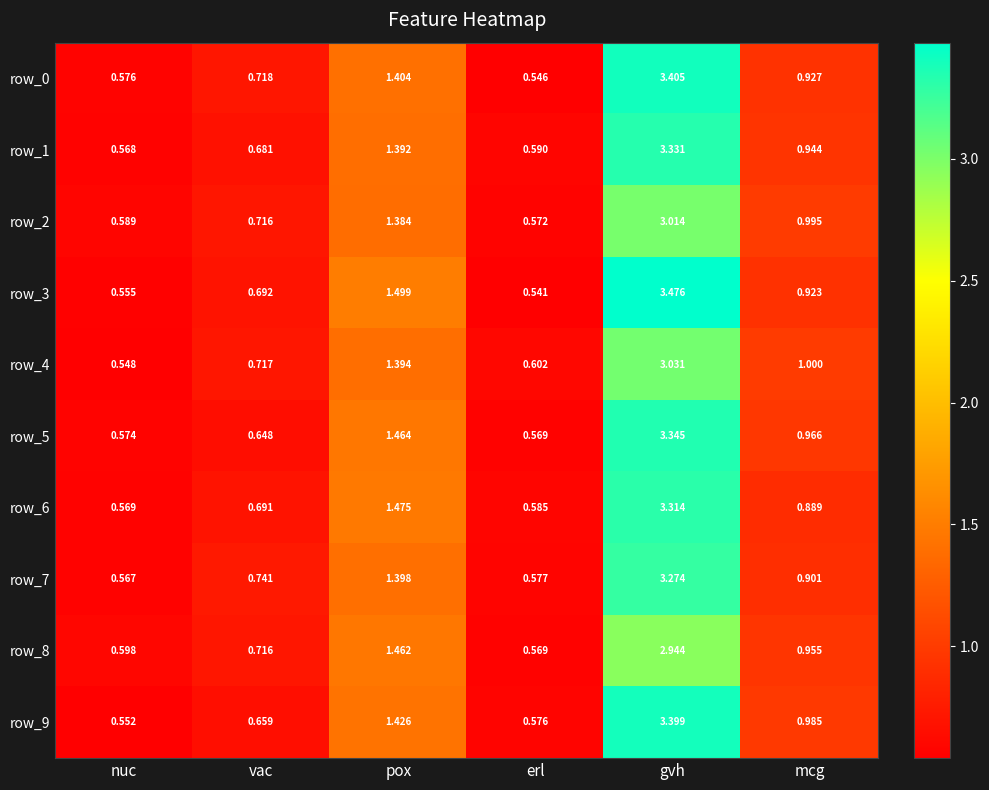

At nuc, list the series in order from smallest to largest.

row_4, row_9, row_3, row_7, row_1, row_6, row_5, row_0, row_2, row_8